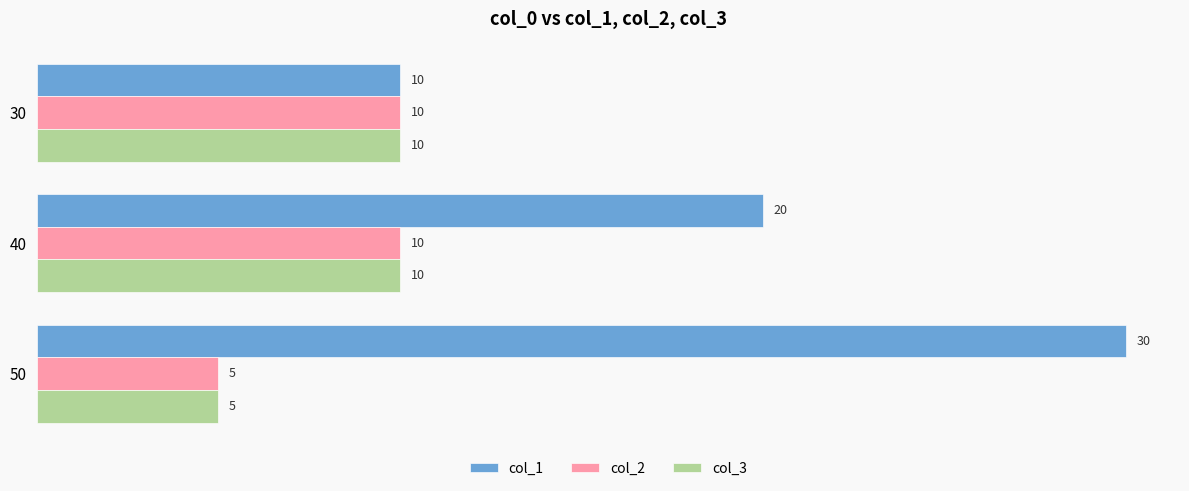

How many col_2 values are between 5 and 10?

3